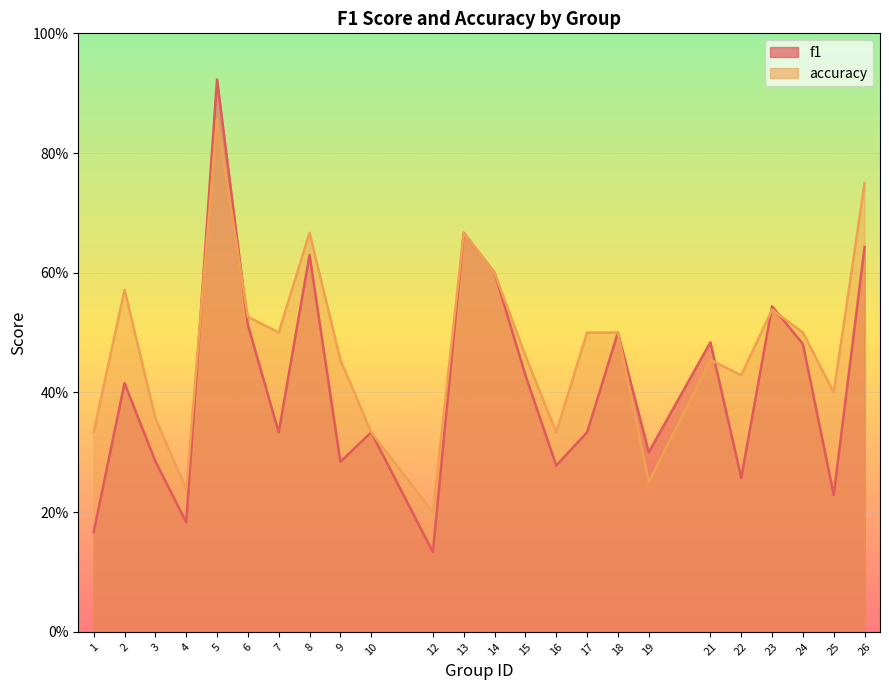

Where is the first local minimum for accuracy?

4